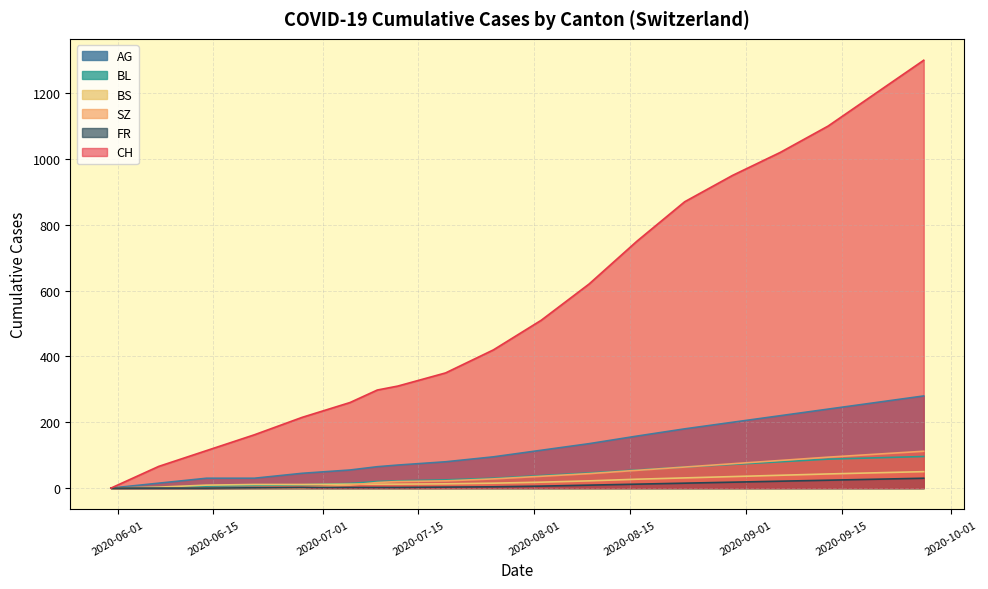

What is the difference between the highest and lowest values at 2020-09-27?

1270